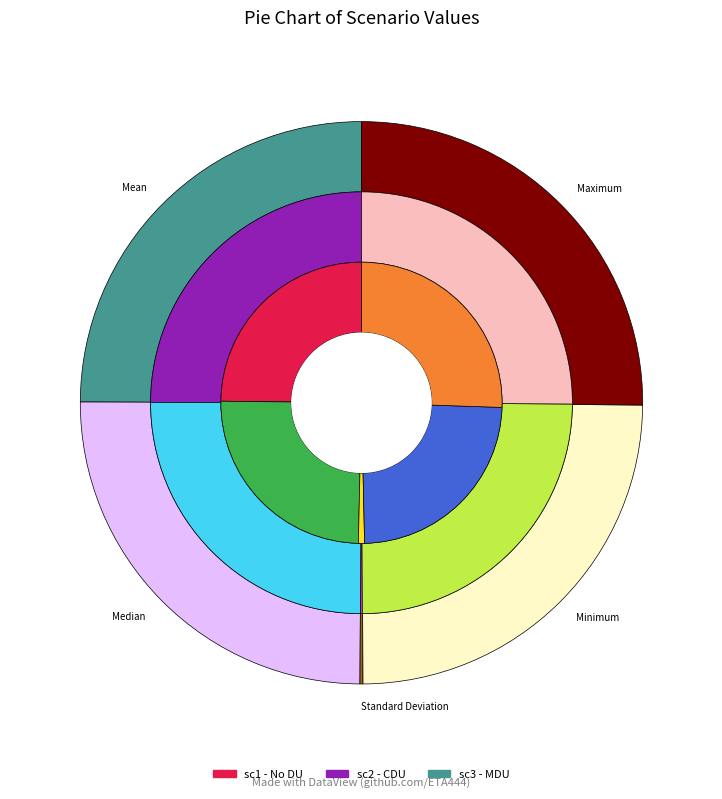

Between Maximum and Median, which is larger?

Maximum